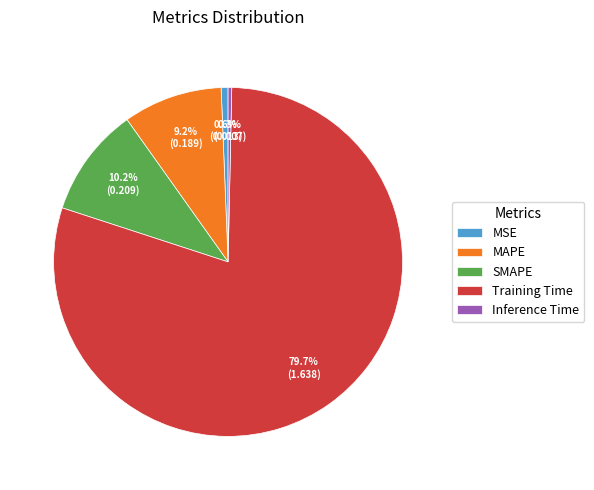

Do MAPE and SMAPE together represent more than half of the pie?

No